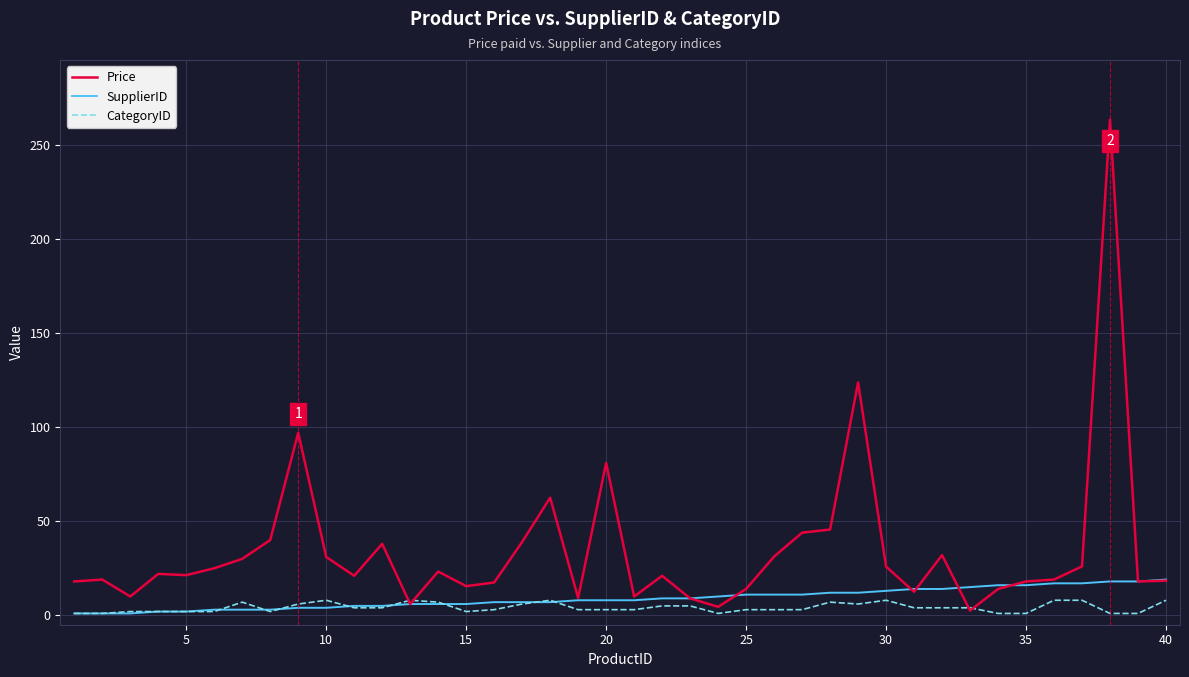

Which series has the widest spread of values?

Price